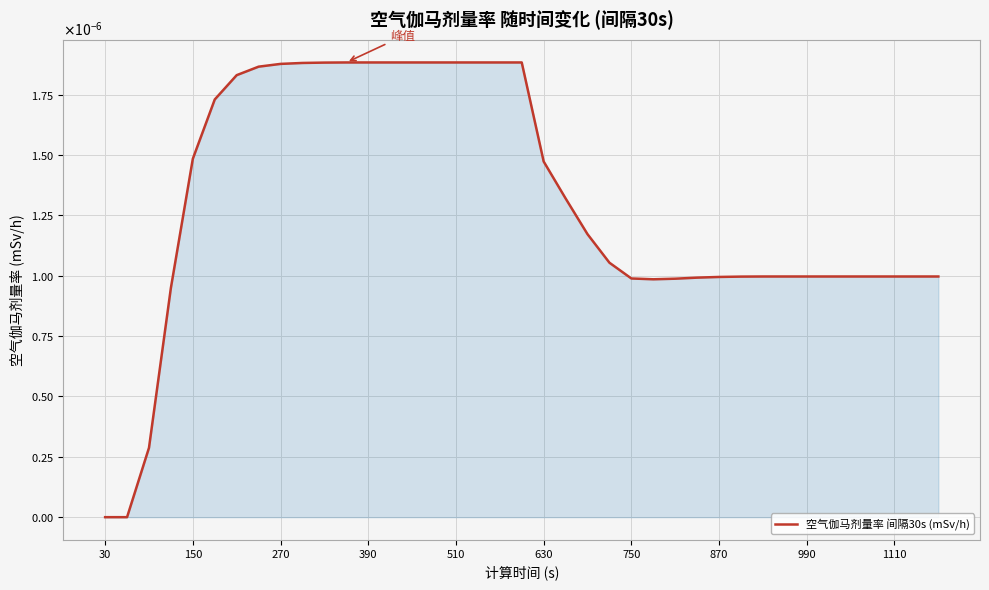

Does the chart have visible grid lines?

Yes